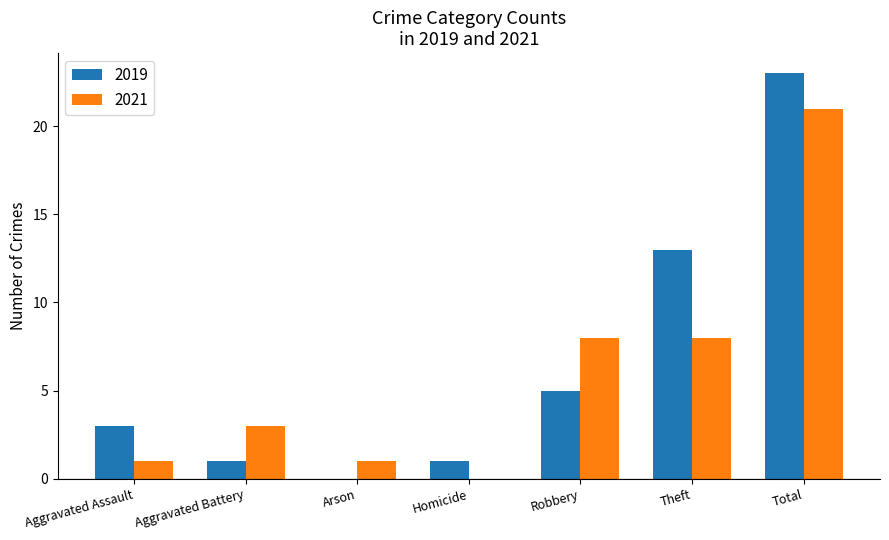

Count the number of categories in the chart.

7